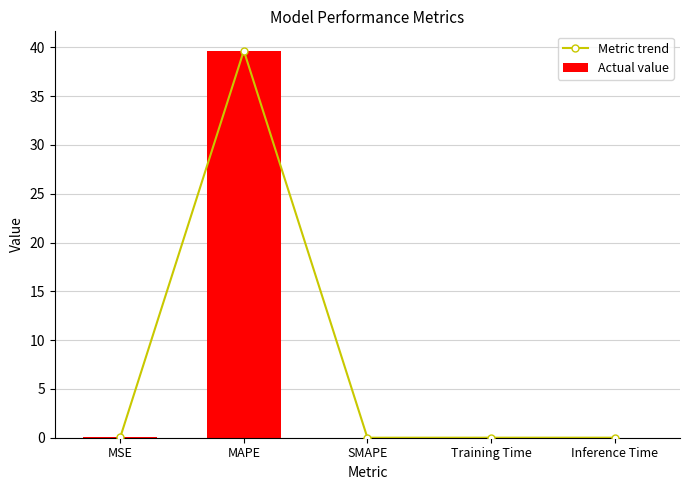

What is the label of the 1st bar from the left?

MSE